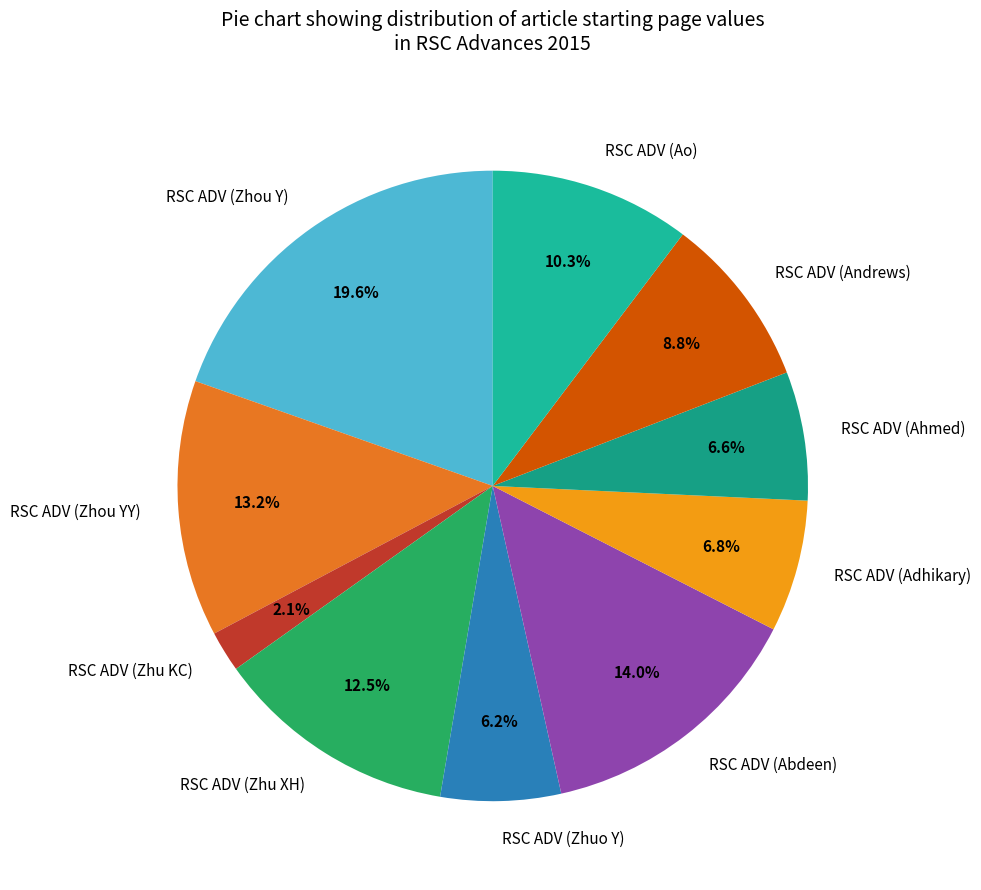

Does RSC ADV (Andrews) account for over 50% of the chart?

No